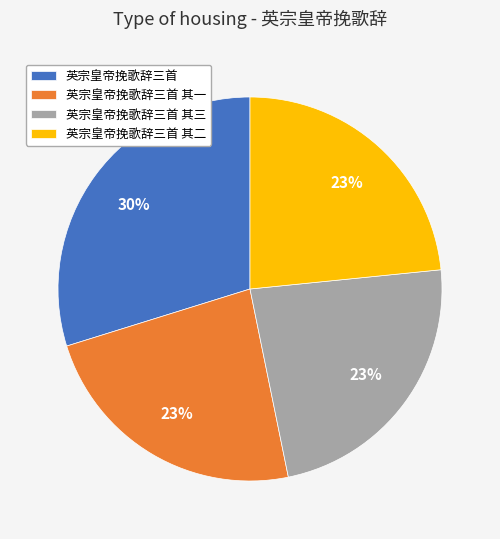

Count the number of slices in the pie.

4